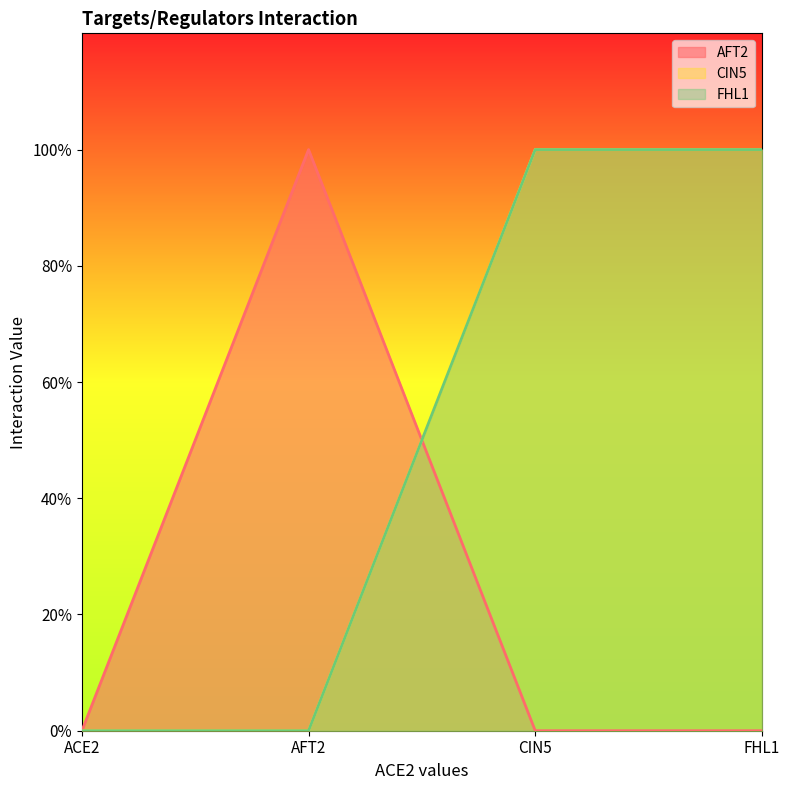

Which series has the largest total across all categories?

CIN5